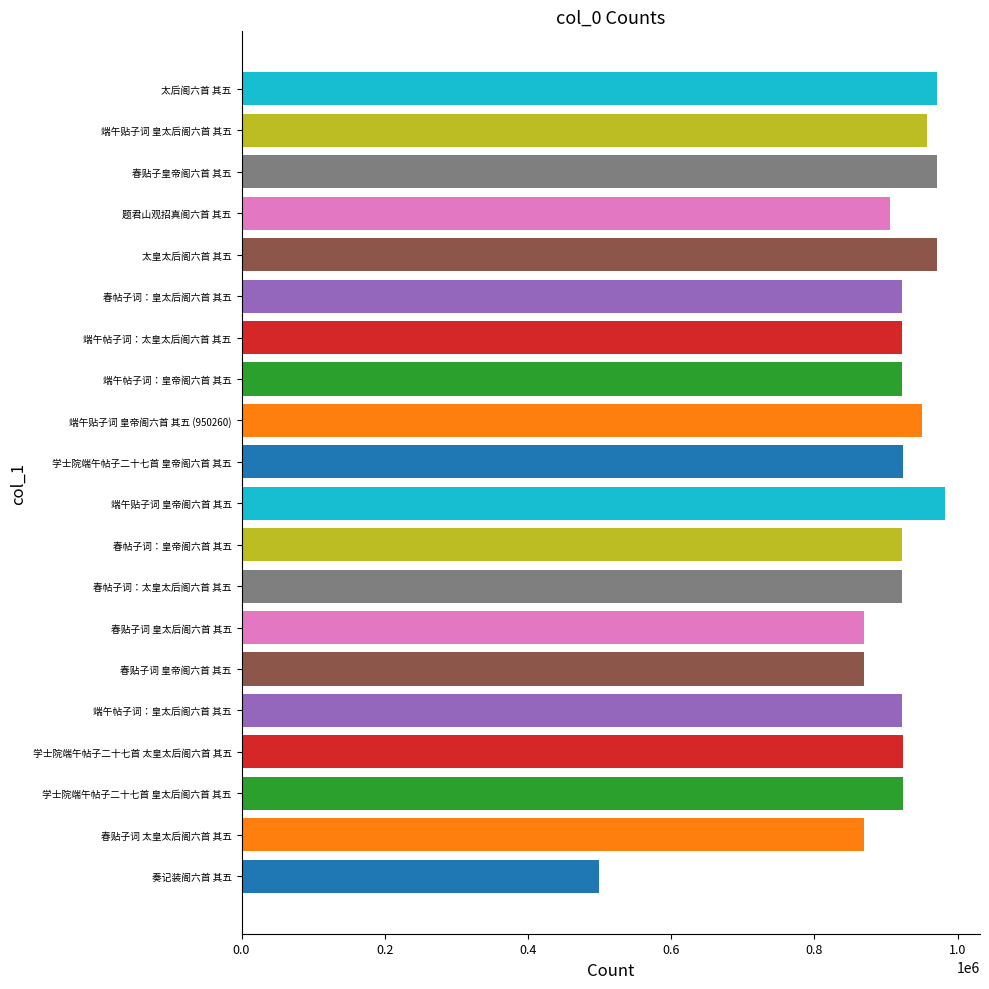

What is the average value?

905926